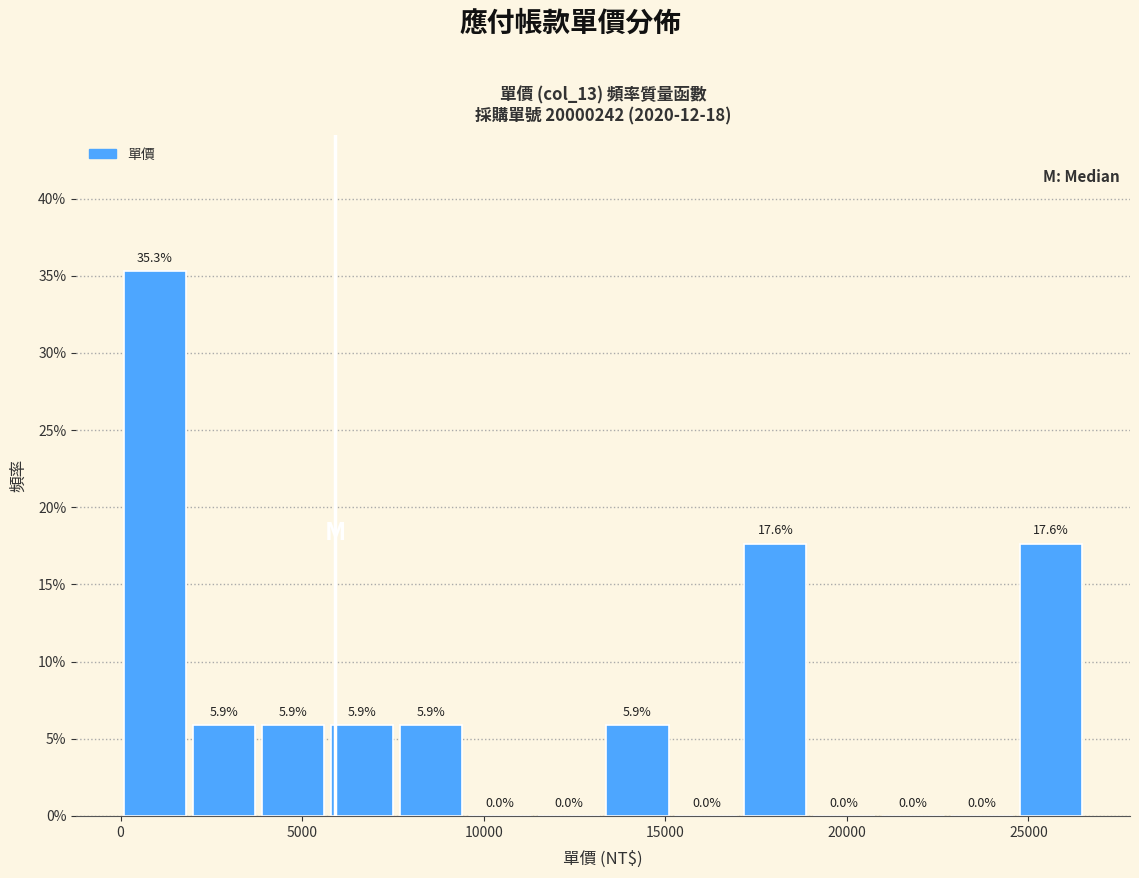

Read against the x-axis, roughly where is the centre of the tallest bar?

1000